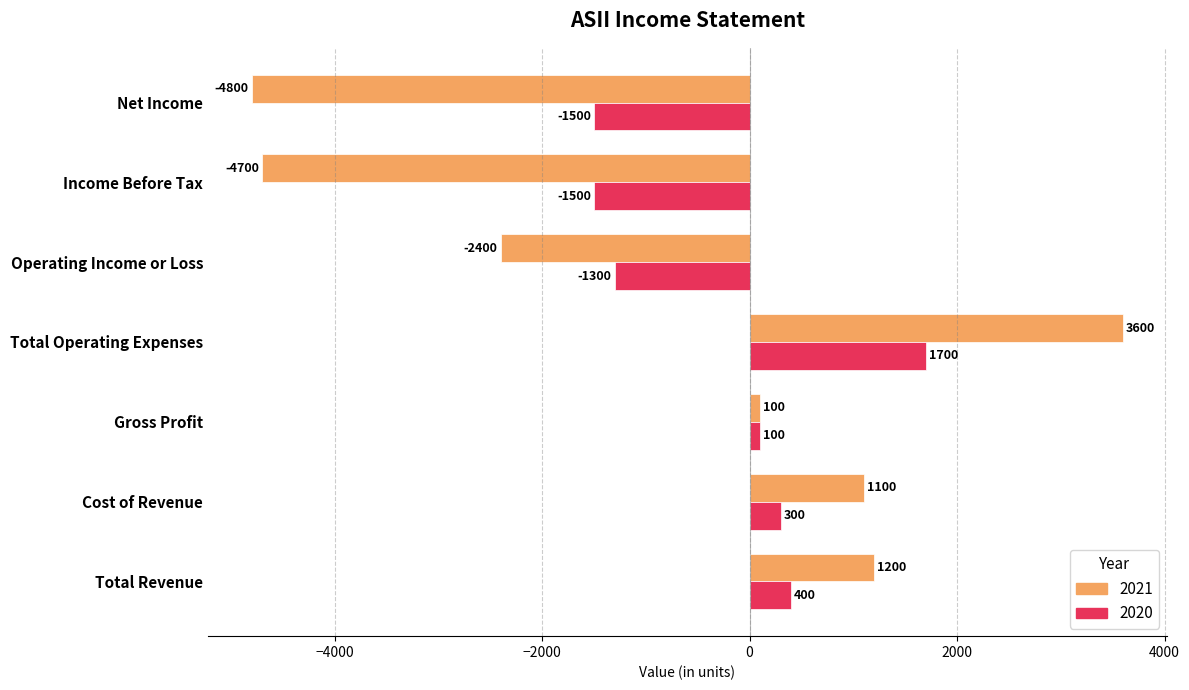

How many values in 2021 are above zero?

4